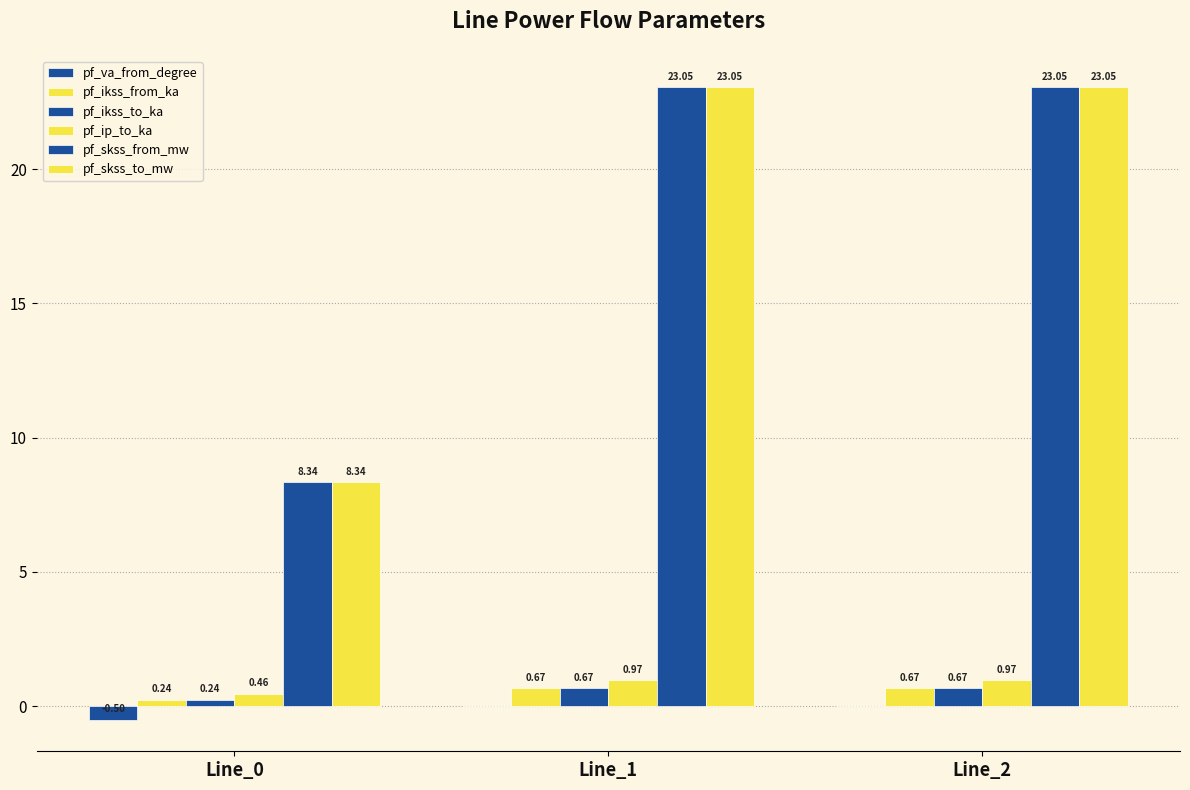

Reading right to left, what are all the values shown in this chart?

pf_va_from_degree: Line_2=-0.0	Line_1=-0.0	Line_0=-0.5
pf_ikss_from_ka: Line_2=0.7	Line_1=0.7	Line_0=0.2
pf_ikss_to_ka: Line_2=0.7	Line_1=0.7	Line_0=0.2
pf_ip_to_ka: Line_2=1.0	Line_1=1.0	Line_0=0.5
pf_skss_from_mw: Line_2=23.0	Line_1=23.0	Line_0=8.3
pf_skss_to_mw: Line_2=23.0	Line_1=23.0	Line_0=8.3